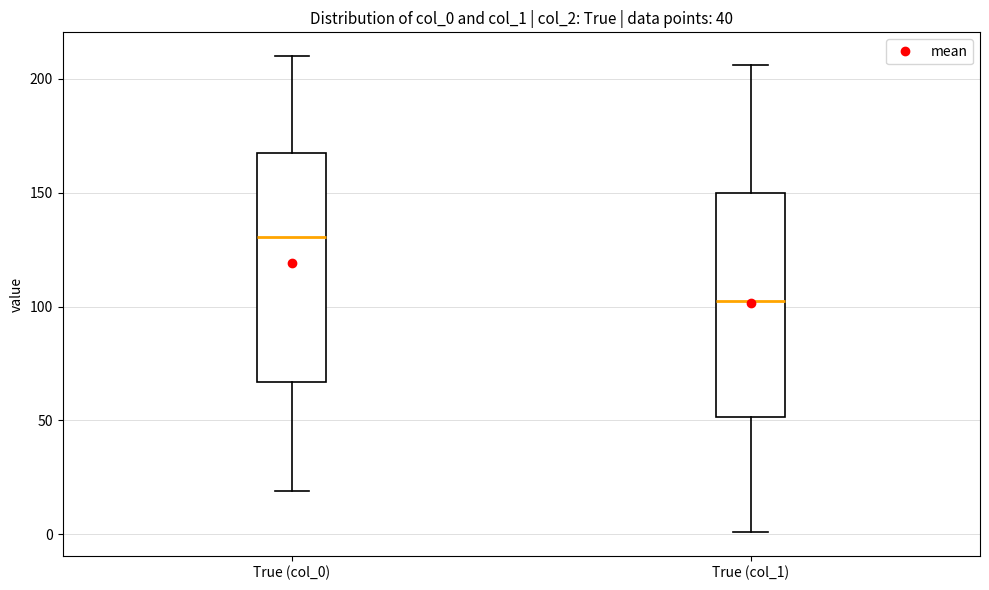

Reading left to right, transcribe this box plot: for each box, give where its median line is, the range the box spans, and where its two whiskers end, as read against the y-axis. The values are not printed on the chart, so give them approximately, as read against the axis.

True (col_0): median 130, box 65 to 165, whiskers 20 to 210
True (col_1): median 105, box 50 to 150, whiskers 0 to 205